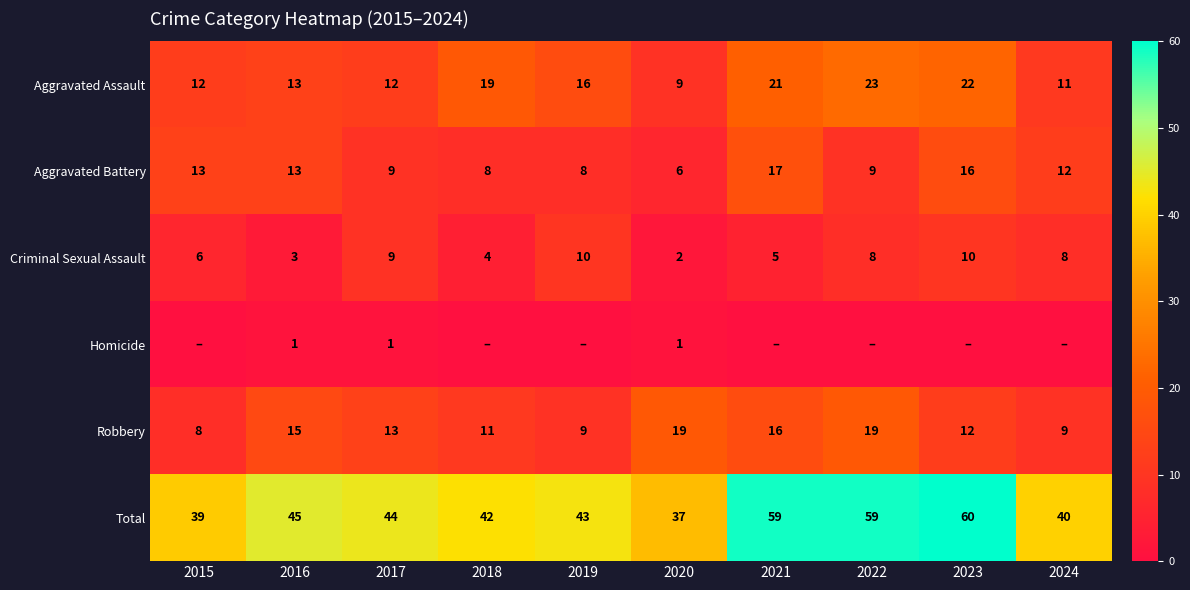

Where does the Aggravated Assault series first go above 16?

2018